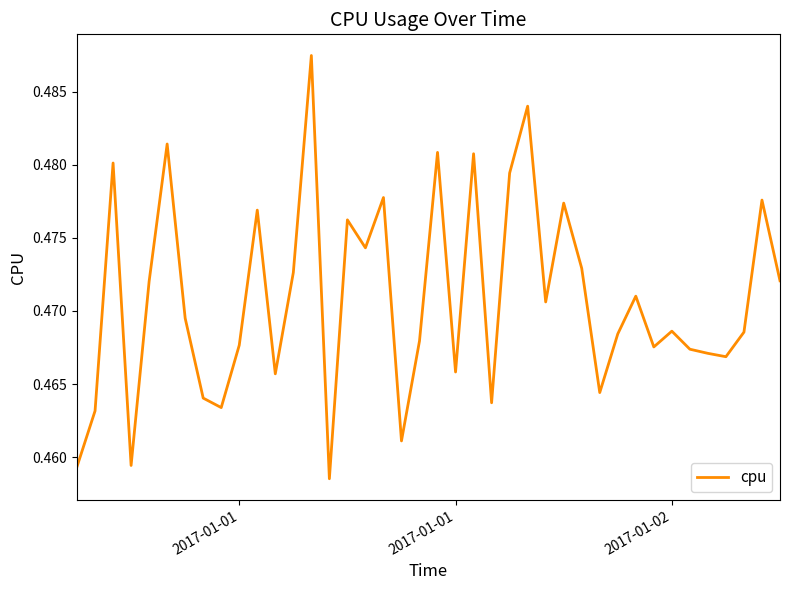

What is the average value?

0.5